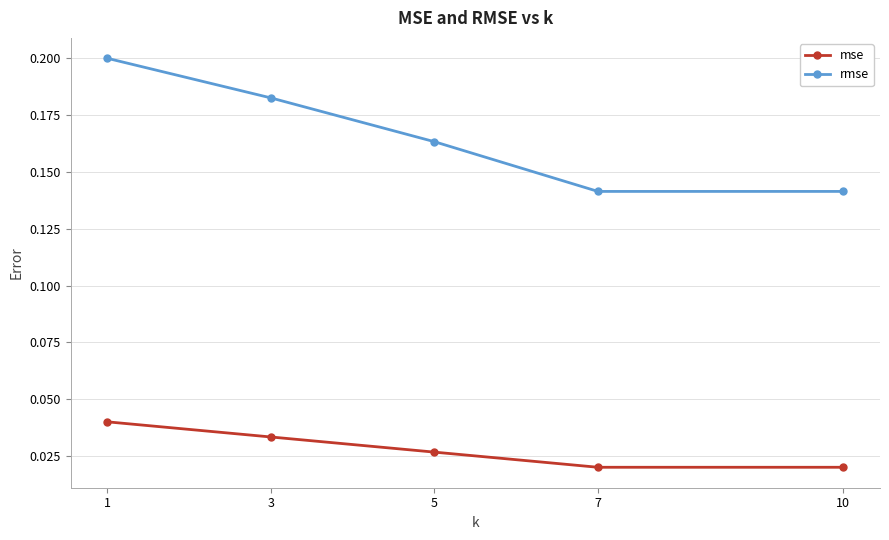

Is the value of mse at 1 greater than the value of rmse at 3?

No